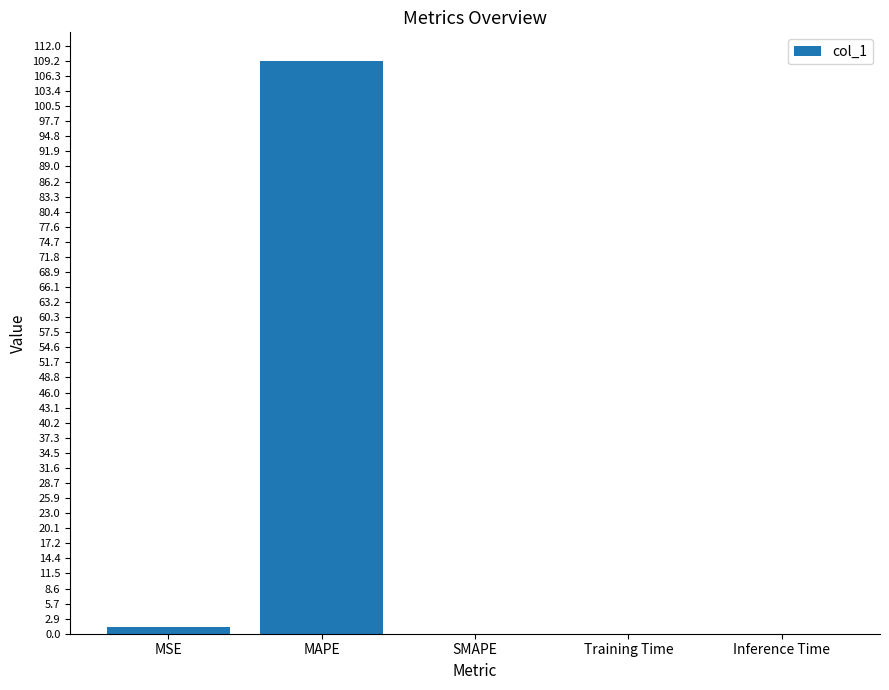

Between SMAPE and MAPE, which is larger?

MAPE